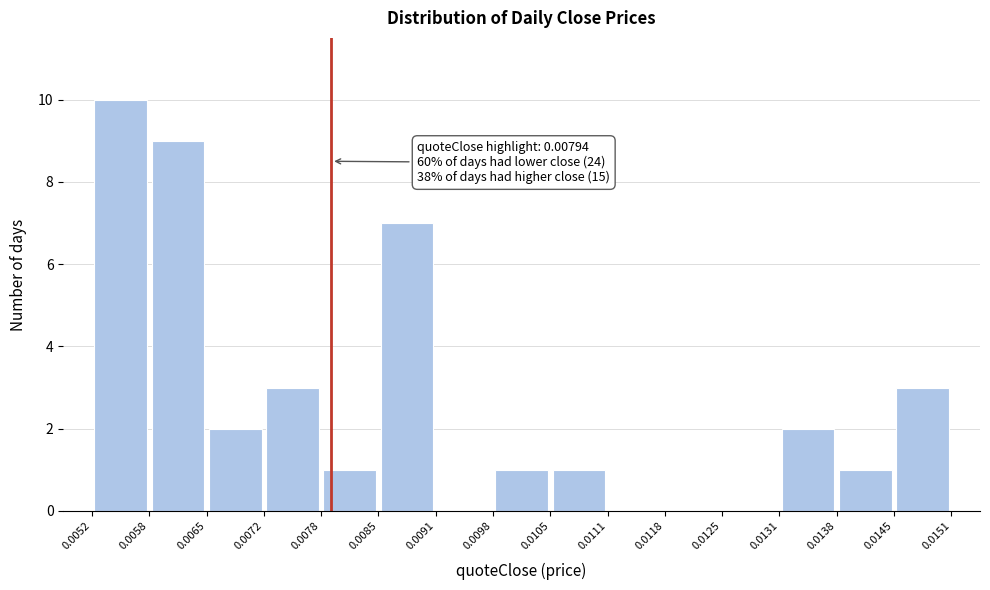

Over which range of the x-axis is the bar tallest?

0.0052 to 0.0058